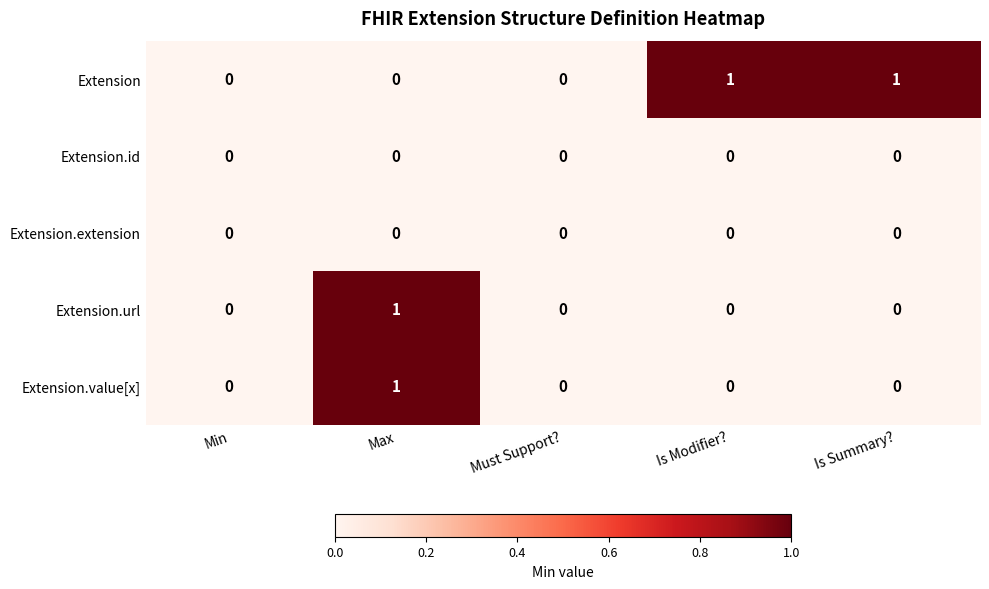

At which label does Extension.value[x] reach its peak?

Max